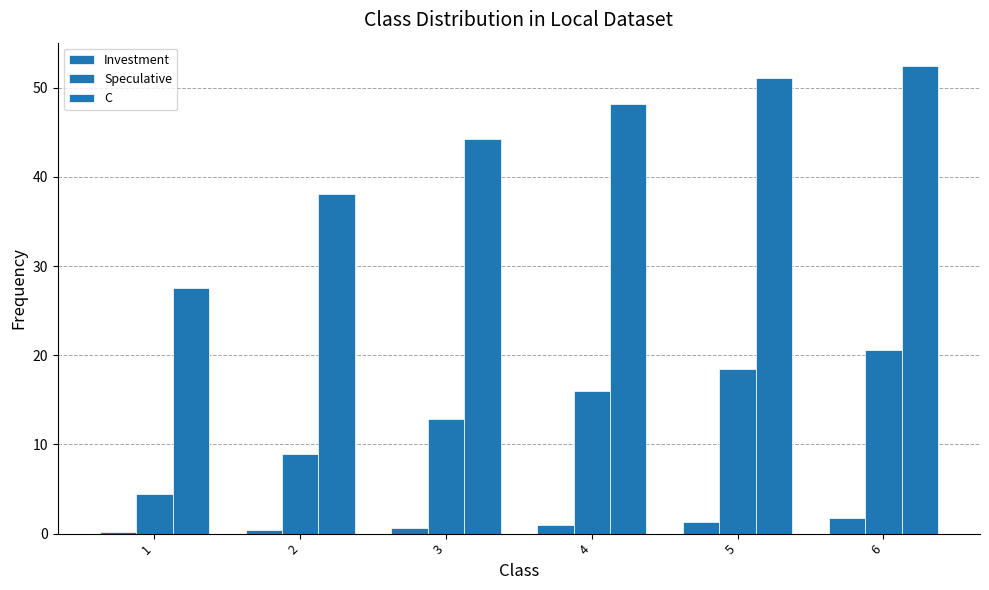

Are the bars horizontal?

No